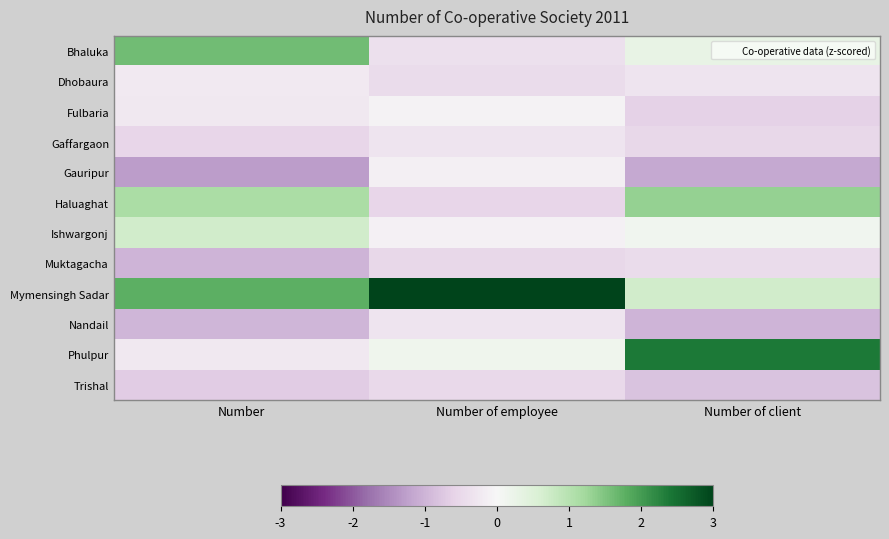

At how many categories does at least one series exceed 2?

2